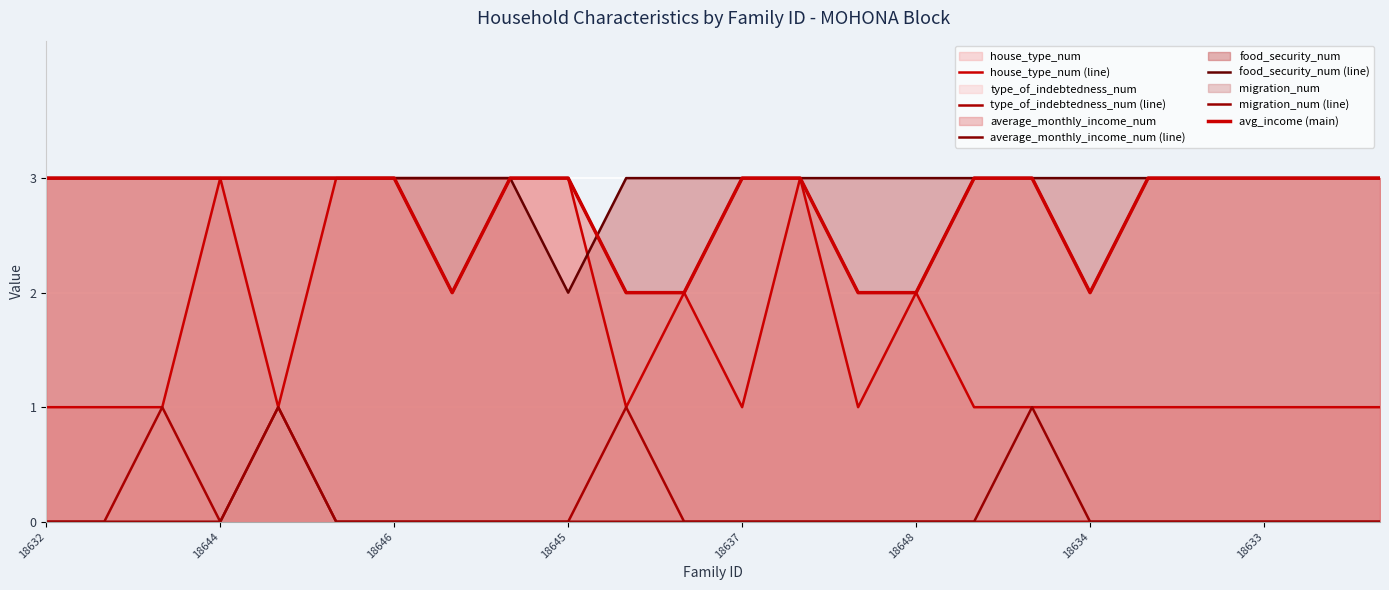

Where is the first local minimum for type_of_indebtedness_num (line)?

18644